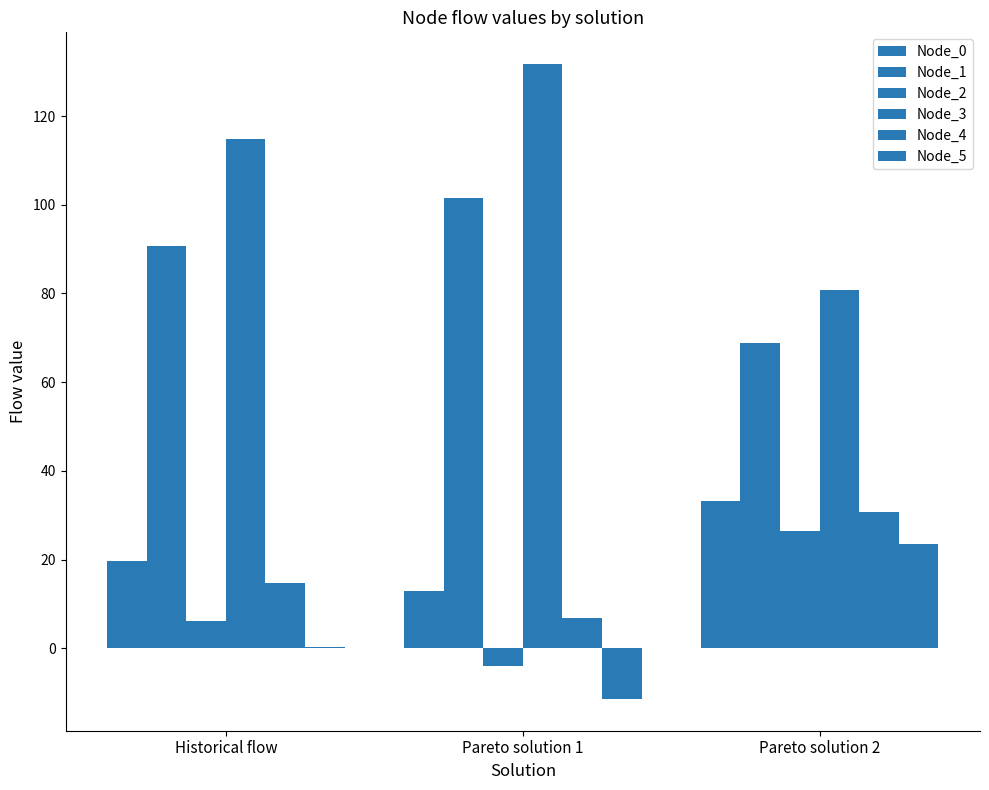

What is the average value of the Node_2 series?

9.6